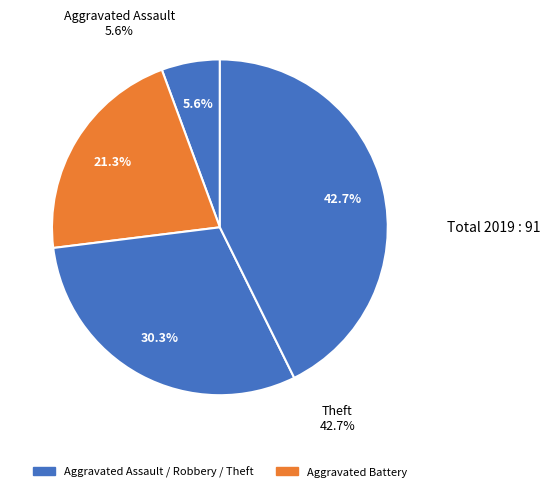

To the nearest percent, what is the combined percentage of Robbery and Theft?

73%